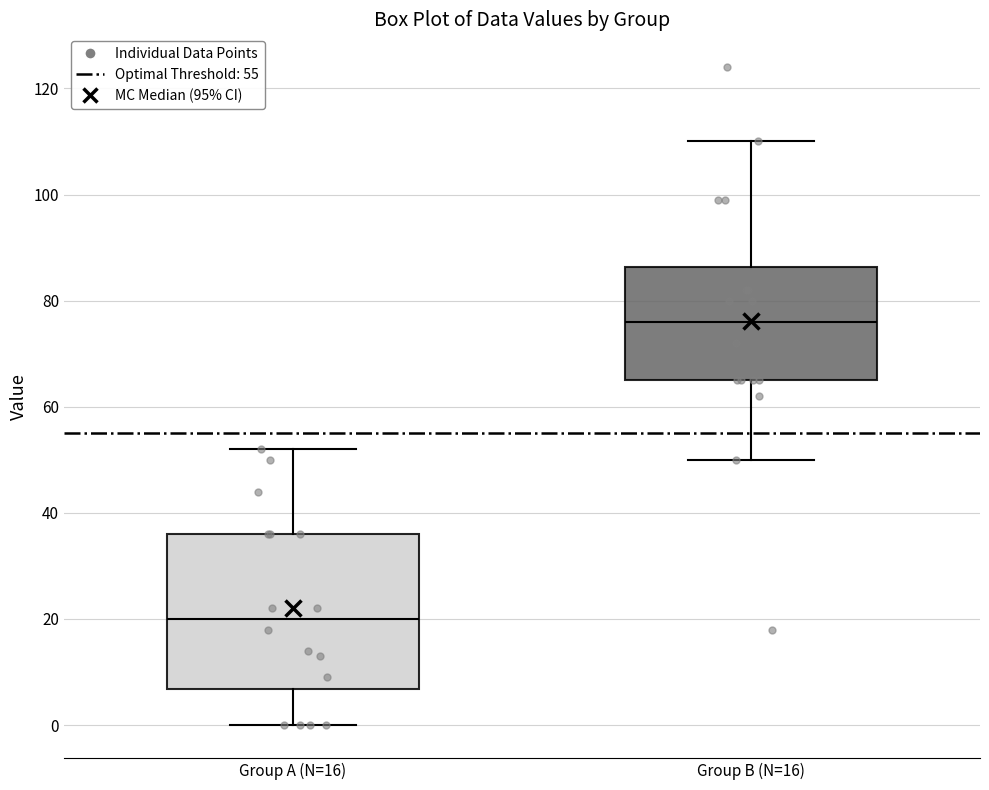

Reading left to right, transcribe this box plot: for each box, give where its median line is, the range the box spans, and where its two whiskers end, as read against the y-axis. The values are not printed on the chart, so give them approximately, as read against the axis.

Group A (N=16): median 20, box 6 to 36, whiskers 0 to 52
Group B (N=16): median 76, box 66 to 86, whiskers 50 to 110